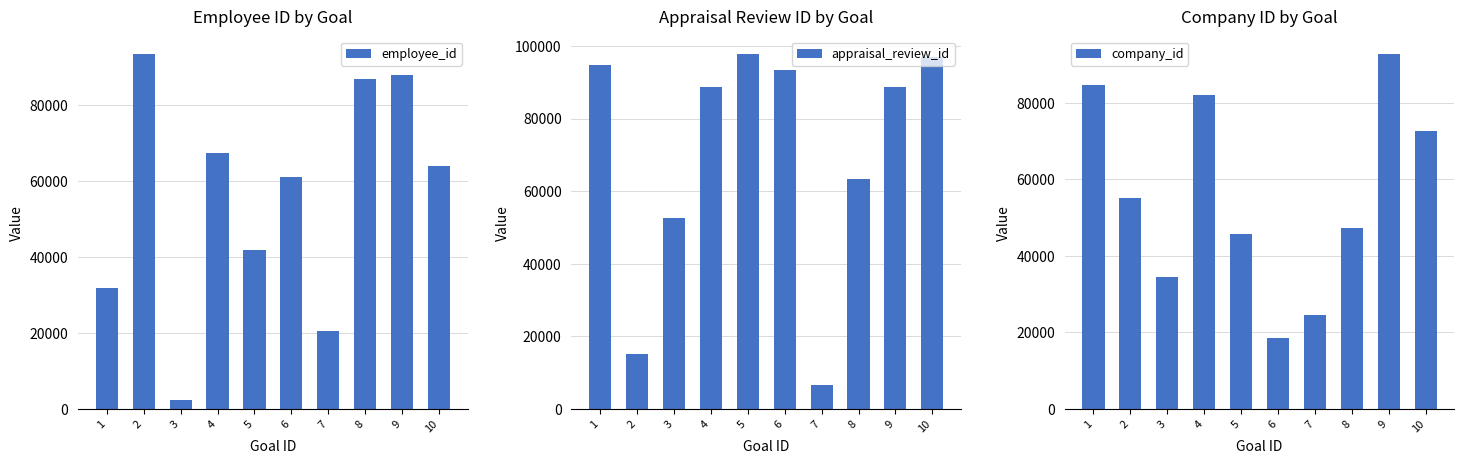

How many data points in appraisal_review_id are above 88785?

4